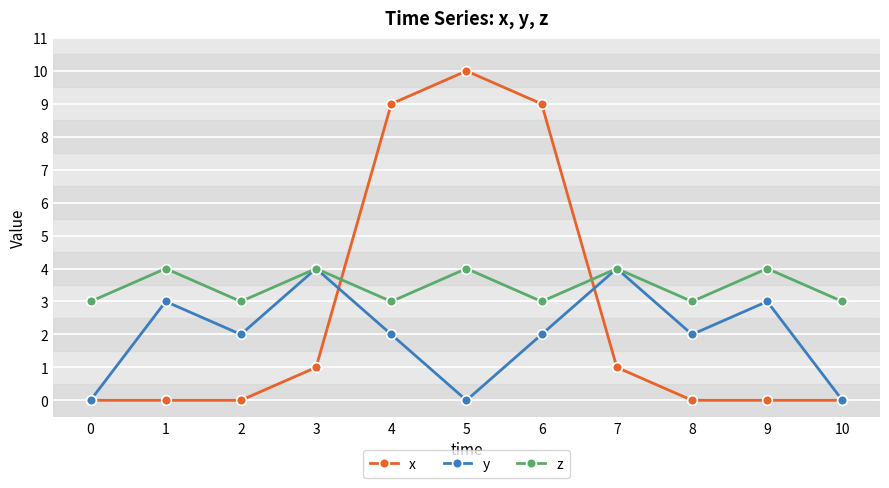

What is the approximate value of z at 6?

3